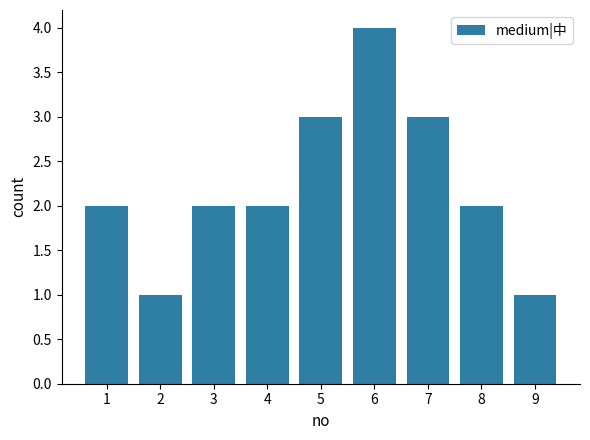

What is the approximate value at 5?

3